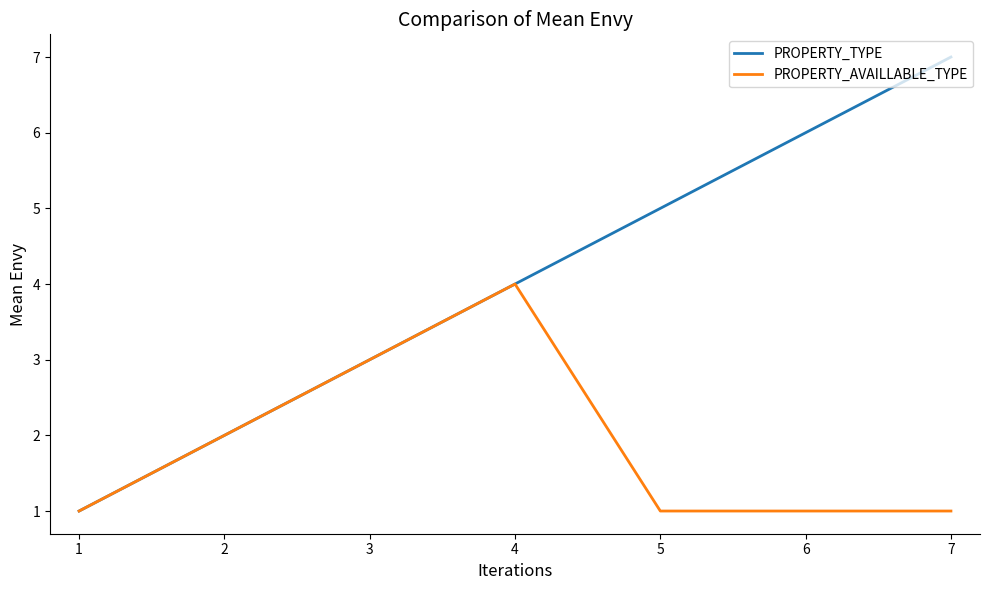

The value of PROPERTY_TYPE at 4 is 4. True or false?

True